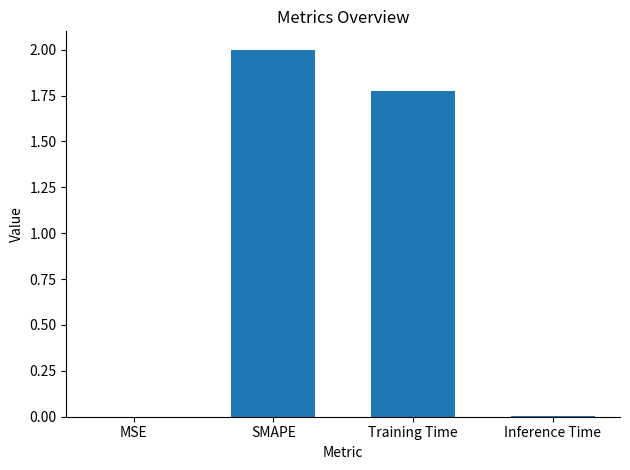

Does the chart contain stacked bars?

No